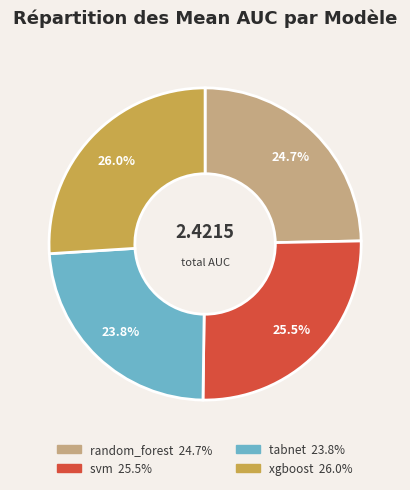

To the nearest percent, what portion does random_forest represent?

25%